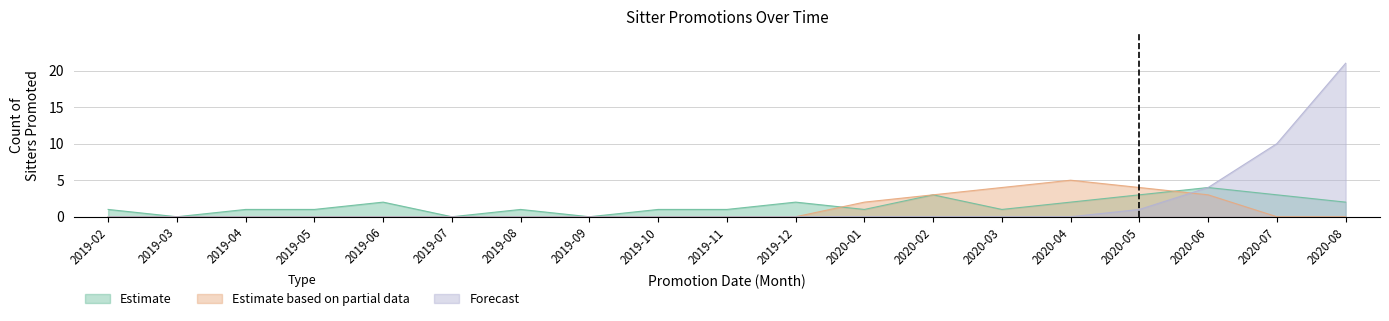

Which series ends up on top after the final intersection of Forecast and Estimate based on partial data?

Forecast